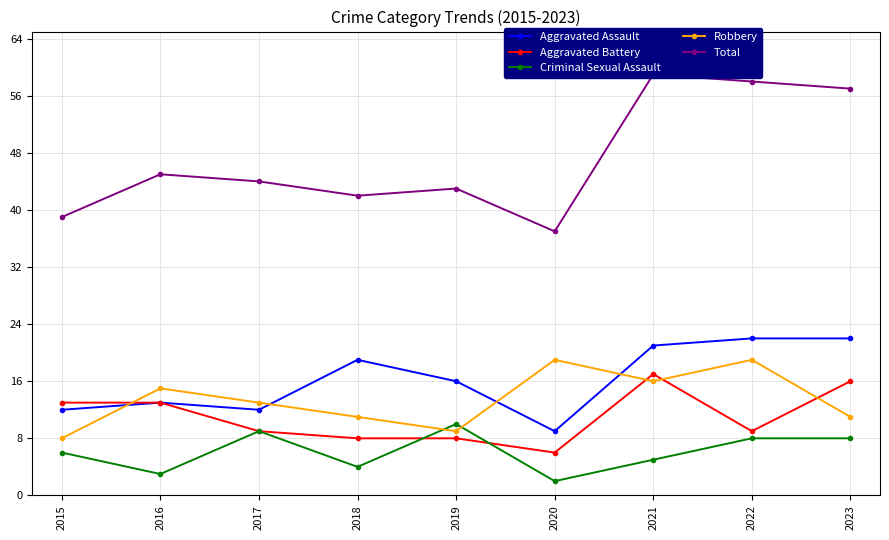

Reading left to right, what are all the values shown in this chart?

Aggravated Assault: 12	13	12	19	16	9	21	22	22
Aggravated Battery: 13	13	9	8	8	6	17	9	16
Criminal Sexual Assault: 6	3	9	4	10	2	5	8	8
Robbery: 8	15	13	11	9	19	16	19	11
Total: 39	45	44	42	43	37	59	58	57